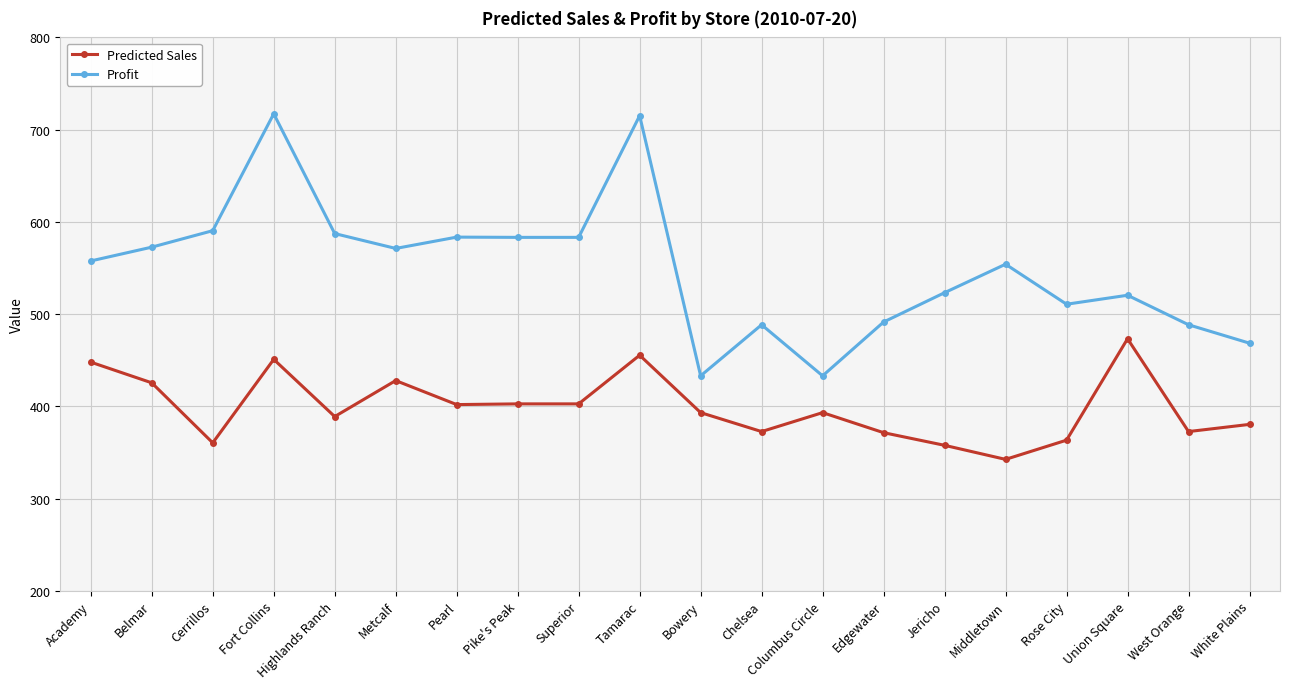

List the series in order of their peak value, lowest first.

Predicted Sales, Profit